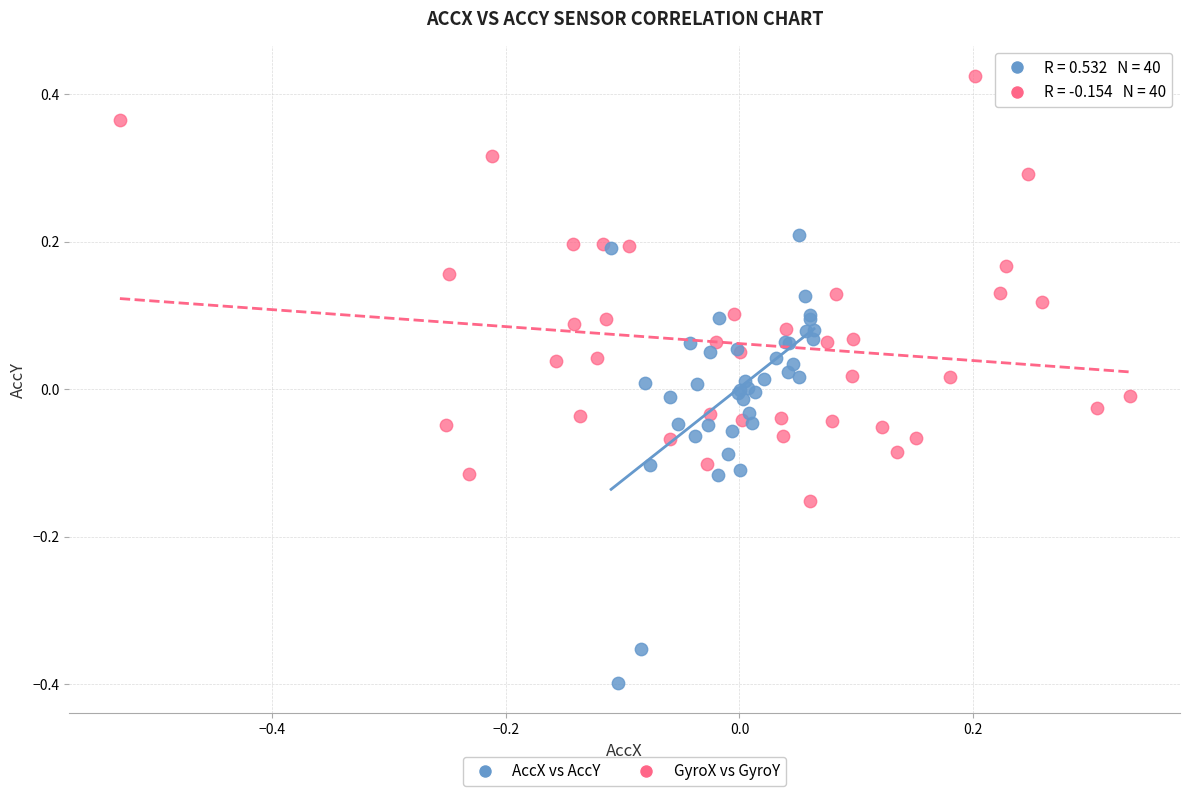

Which series contains the lowest Y value?

AccX vs AccY